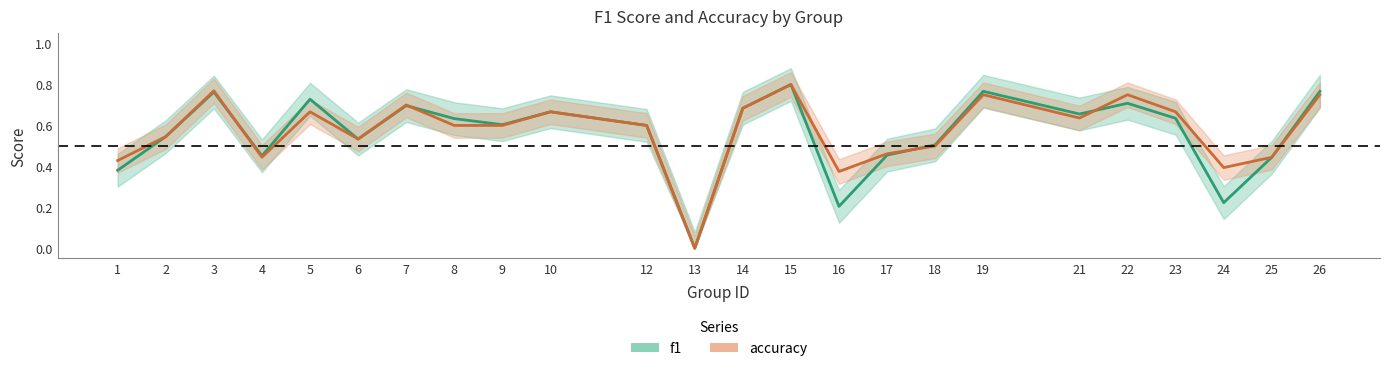

What is the value of the accuracy point at the 2nd from the left?

0.5